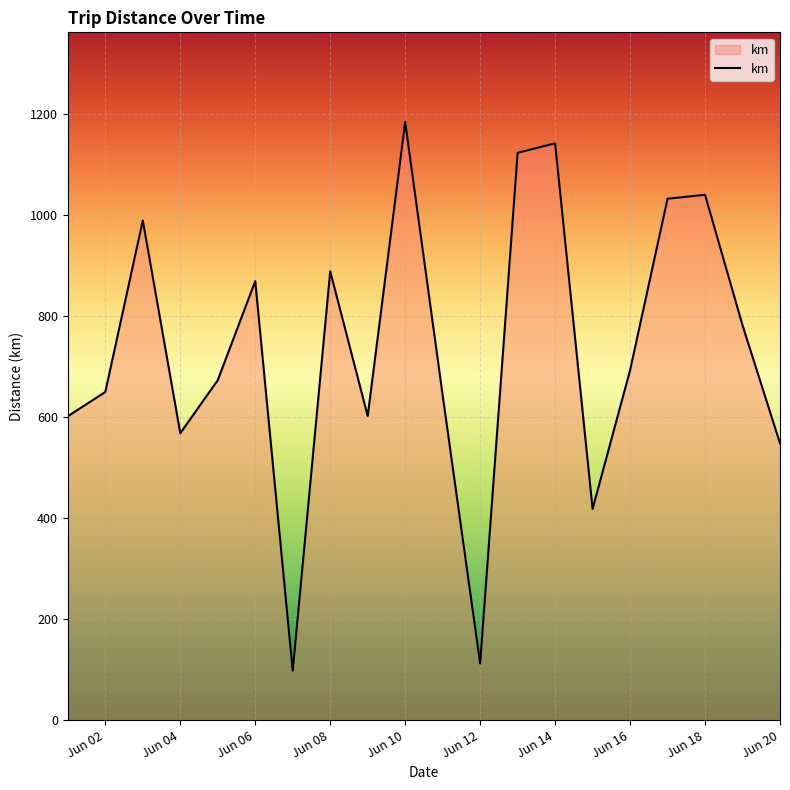

What is the minimum value shown in the chart?

97.8